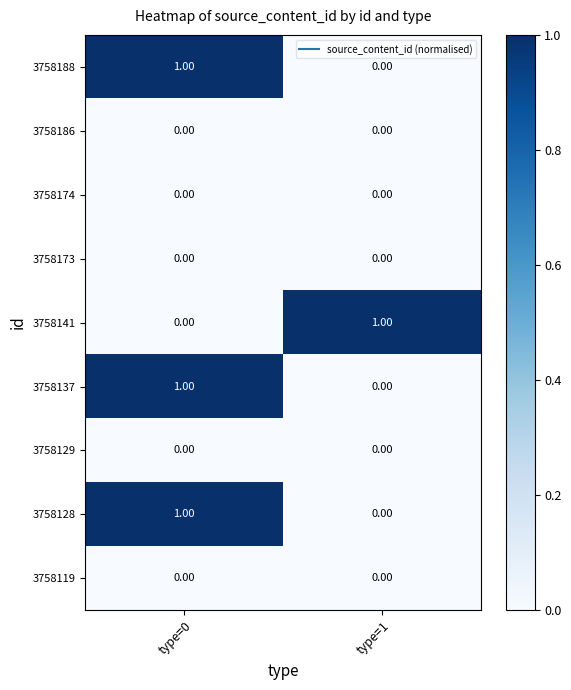

Is the value of 3758141 at type=1 greater than the value of 3758137 at type=1?

Yes